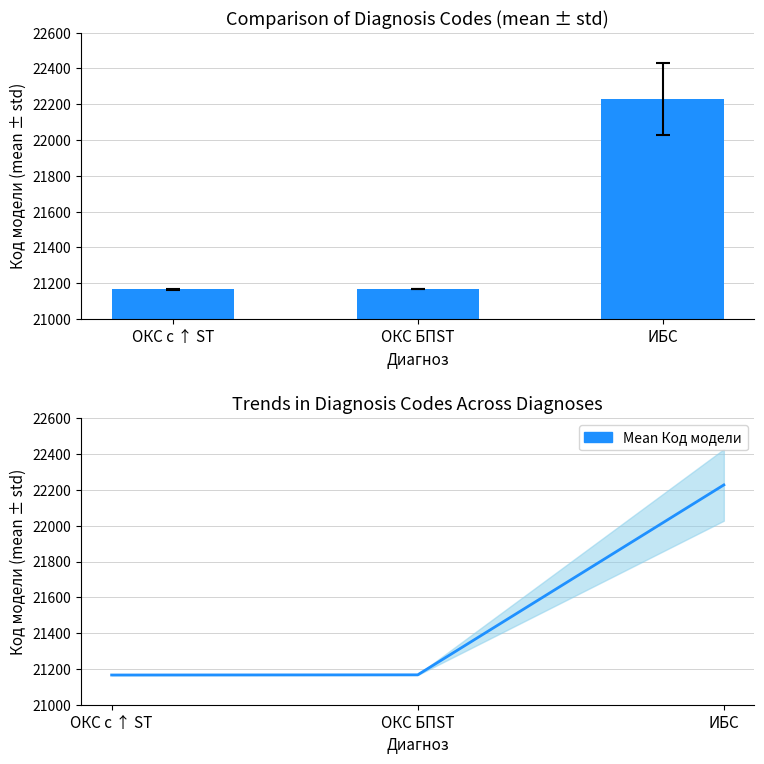

What is the label of the 3rd bar from the left?

ИБС